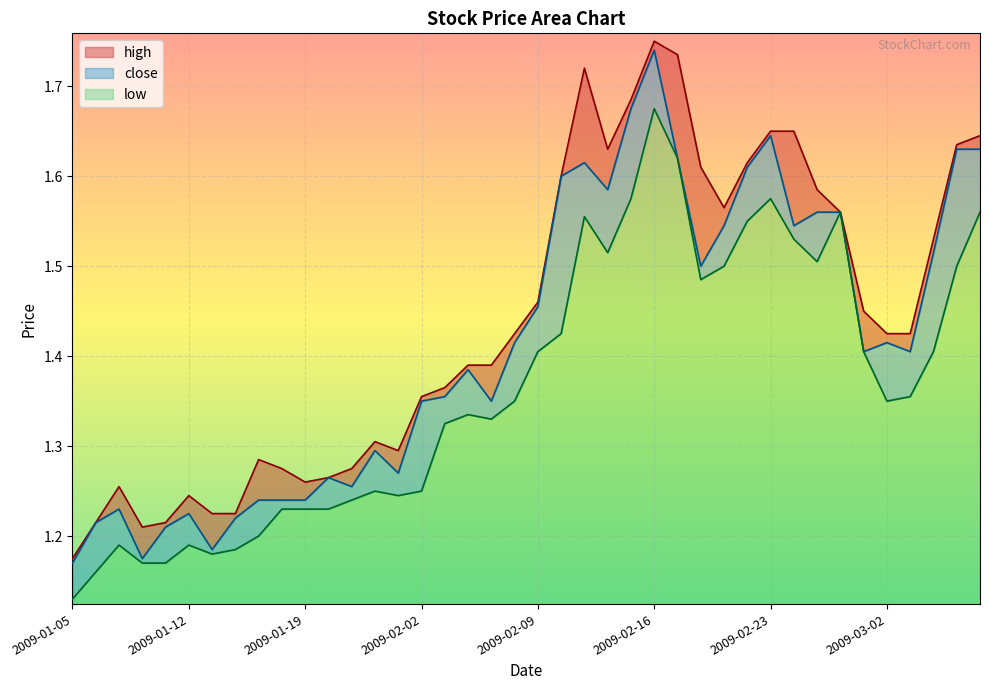

Reading left to right, extract all data points from this chart.

high: 2009-01-05=1.2	2009-01-06=1.2	2009-01-07=1.3	2009-01-08=1.2	2009-01-09=1.2	2009-01-12=1.2	2009-01-13=1.2	2009-01-14=1.2	2009-01-15=1.3	2009-01-16=1.3	2009-01-19=1.3	2009-01-20=1.3	2009-01-21=1.3	2009-01-22=1.3	2009-01-23=1.3	2009-02-02=1.4	2009-02-03=1.4	2009-02-04=1.4	2009-02-05=1.4	2009-02-06=1.4	2009-02-09=1.5	2009-02-10=1.6	2009-02-11=1.7	2009-02-12=1.6	2009-02-13=1.7	2009-02-16=1.8	2009-02-17=1.7	2009-02-18=1.6	2009-02-19=1.6	2009-02-20=1.6	2009-02-23=1.6	2009-02-24=1.6	2009-02-25=1.6	2009-02-26=1.6	2009-02-27=1.4	2009-03-02=1.4	2009-03-03=1.4	2009-03-04=1.5	2009-03-05=1.6	2009-03-06=1.6
close: 2009-01-05=1.2	2009-01-06=1.2	2009-01-07=1.2	2009-01-08=1.2	2009-01-09=1.2	2009-01-12=1.2	2009-01-13=1.2	2009-01-14=1.2	2009-01-15=1.2	2009-01-16=1.2	2009-01-19=1.2	2009-01-20=1.3	2009-01-21=1.3	2009-01-22=1.3	2009-01-23=1.3	2009-02-02=1.4	2009-02-03=1.4	2009-02-04=1.4	2009-02-05=1.4	2009-02-06=1.4	2009-02-09=1.5	2009-02-10=1.6	2009-02-11=1.6	2009-02-12=1.6	2009-02-13=1.7	2009-02-16=1.7	2009-02-17=1.6	2009-02-18=1.5	2009-02-19=1.5	2009-02-20=1.6	2009-02-23=1.6	2009-02-24=1.5	2009-02-25=1.6	2009-02-26=1.6	2009-02-27=1.4	2009-03-02=1.4	2009-03-03=1.4	2009-03-04=1.5	2009-03-05=1.6	2009-03-06=1.6
low: 2009-01-05=1.1	2009-01-06=1.2	2009-01-07=1.2	2009-01-08=1.2	2009-01-09=1.2	2009-01-12=1.2	2009-01-13=1.2	2009-01-14=1.2	2009-01-15=1.2	2009-01-16=1.2	2009-01-19=1.2	2009-01-20=1.2	2009-01-21=1.2	2009-01-22=1.2	2009-01-23=1.2	2009-02-02=1.2	2009-02-03=1.3	2009-02-04=1.3	2009-02-05=1.3	2009-02-06=1.4	2009-02-09=1.4	2009-02-10=1.4	2009-02-11=1.6	2009-02-12=1.5	2009-02-13=1.6	2009-02-16=1.7	2009-02-17=1.6	2009-02-18=1.5	2009-02-19=1.5	2009-02-20=1.6	2009-02-23=1.6	2009-02-24=1.5	2009-02-25=1.5	2009-02-26=1.6	2009-02-27=1.4	2009-03-02=1.4	2009-03-03=1.4	2009-03-04=1.4	2009-03-05=1.5	2009-03-06=1.6